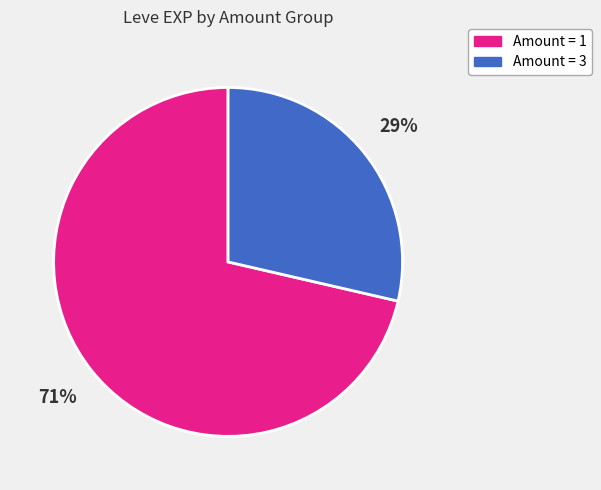

To the nearest percent, what is the average slice percentage?

50%